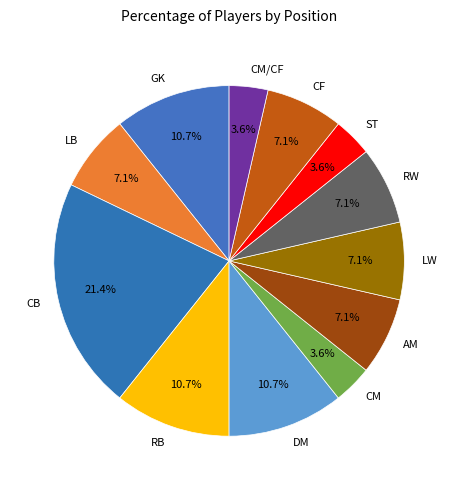

Count the number of slices in the pie.

12